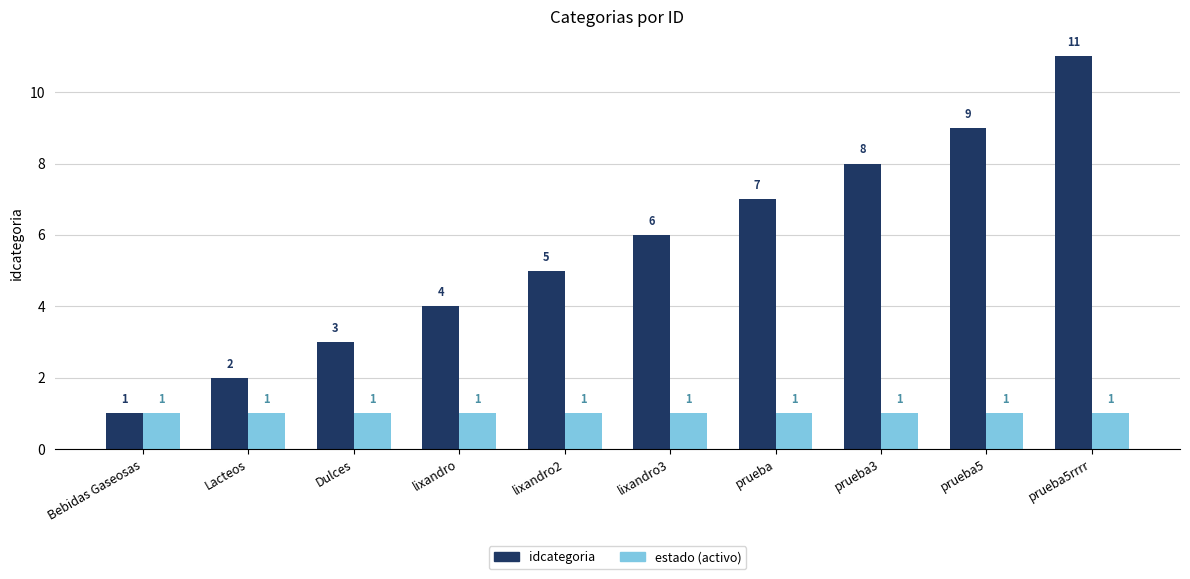

Reading left to right, list all the values displayed in this chart.

idcategoria: 1	2	3	4	5	6	7	8	9	11
estado (activo): 1	1	1	1	1	1	1	1	1	1